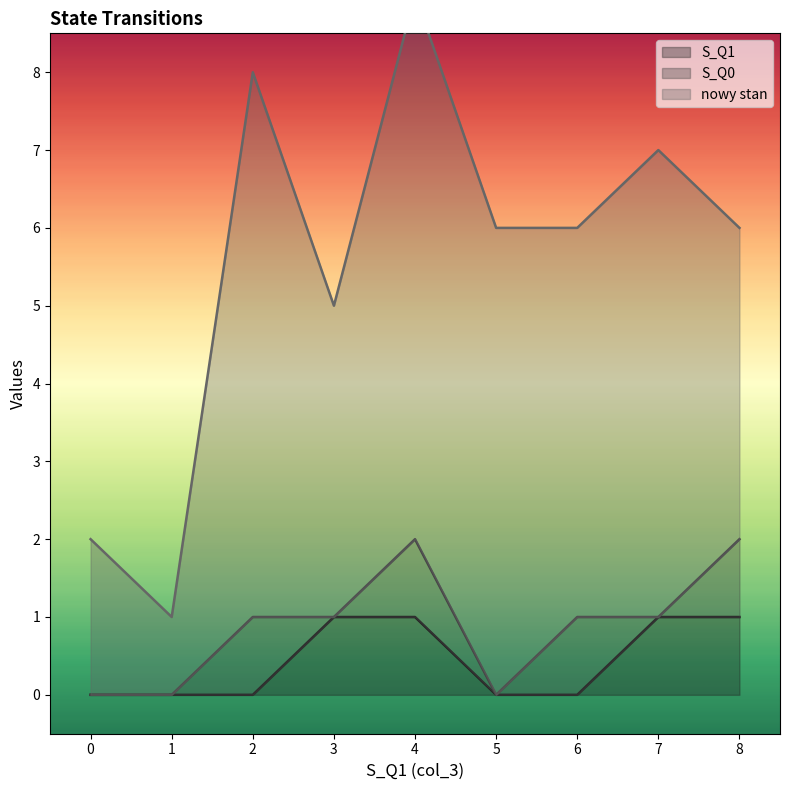

True or false: S_Q1 and nowy stan intersect in this chart.

False